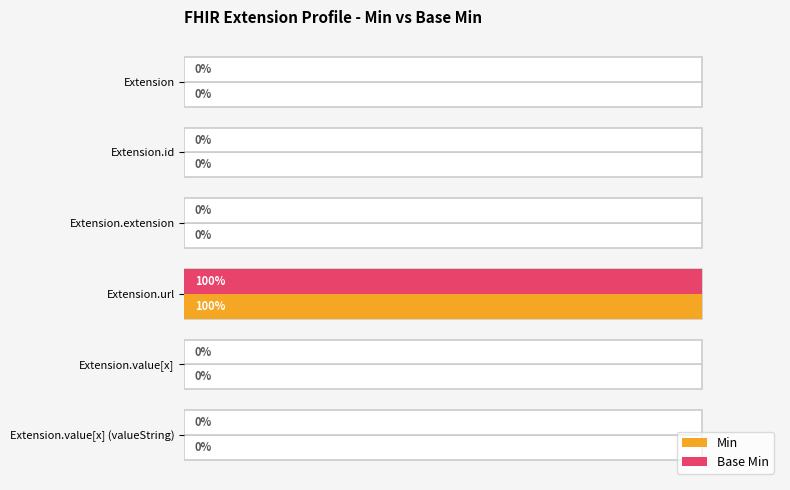

At how many categories does at least one series exceed 0?

1